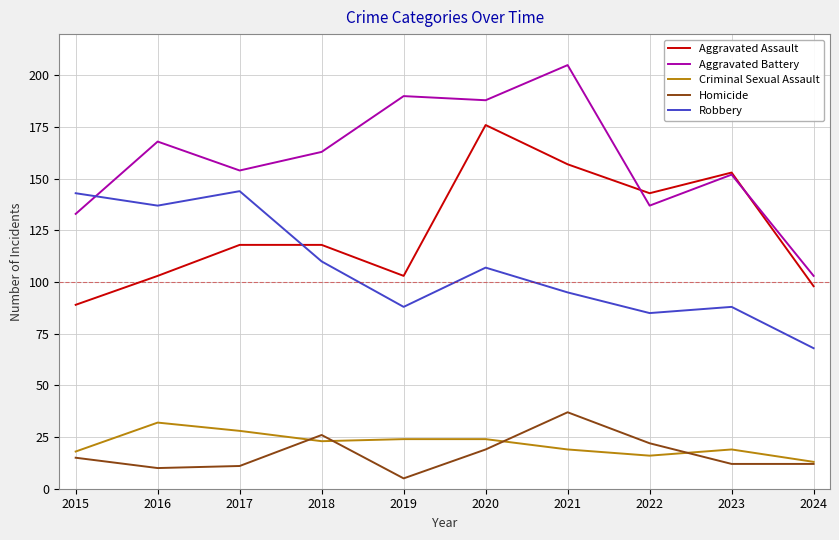

Which series has the largest total across all categories?

Aggravated Battery